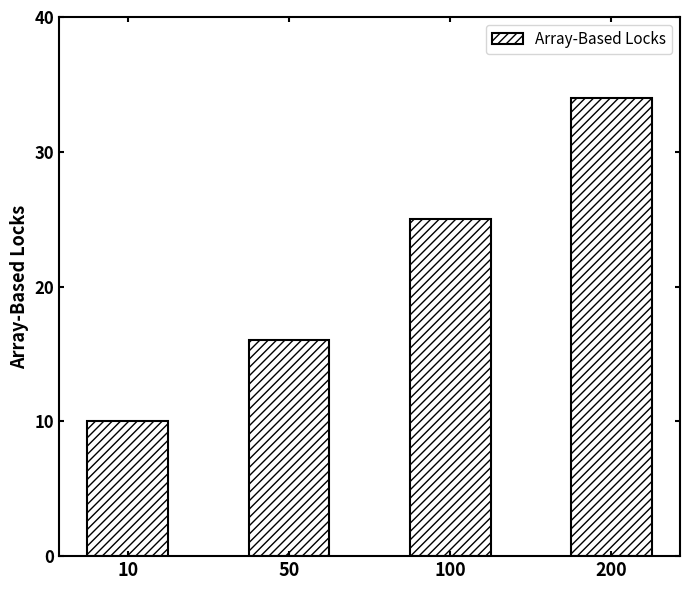

How many data points are less than 25?

2